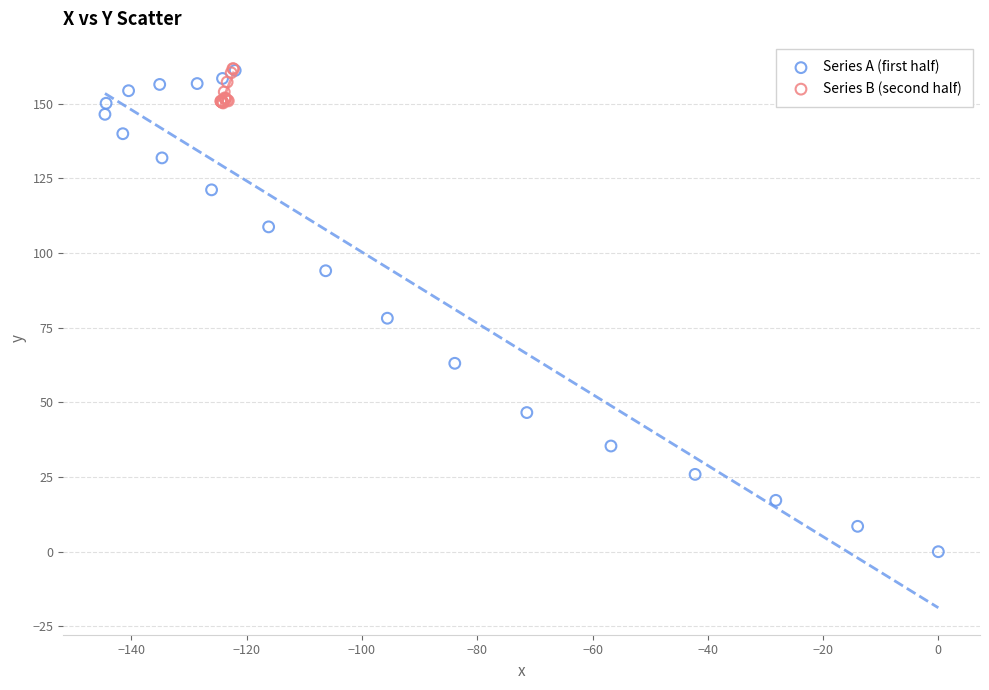

Which series contains the lowest Y value?

Series A (first half)